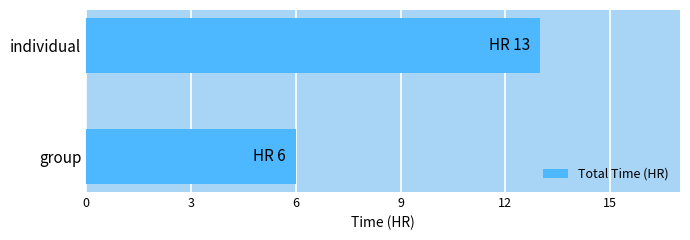

The chart shows a value of 6 at group. True or false?

True